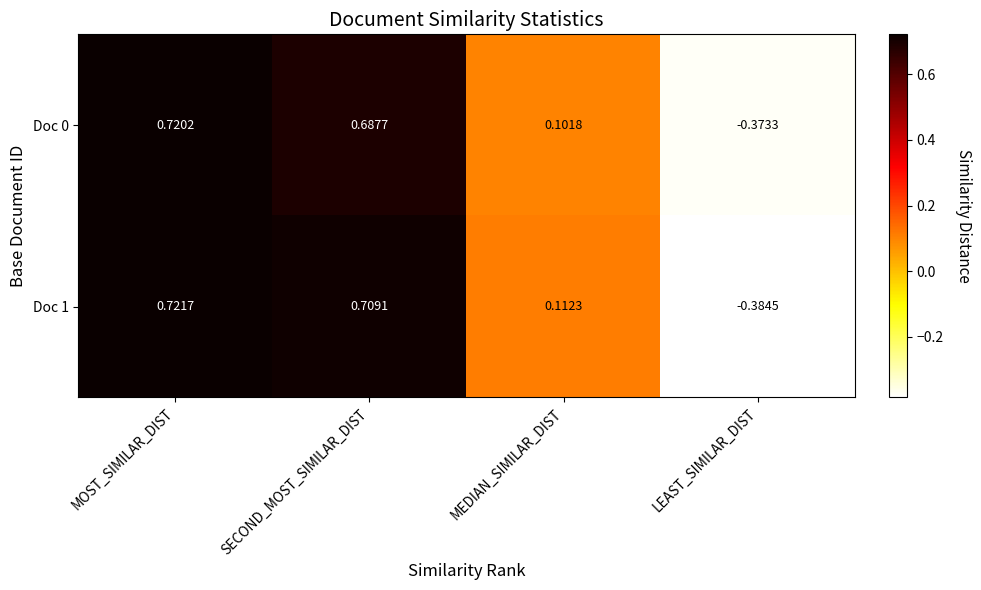

Which category has the lowest value across all series?

LEAST_SIMILAR_DIST